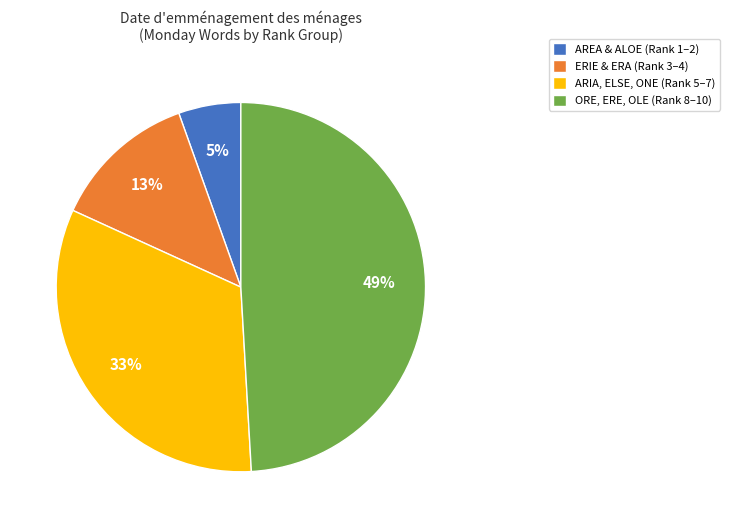

To the nearest percent, what is the average slice percentage?

25%